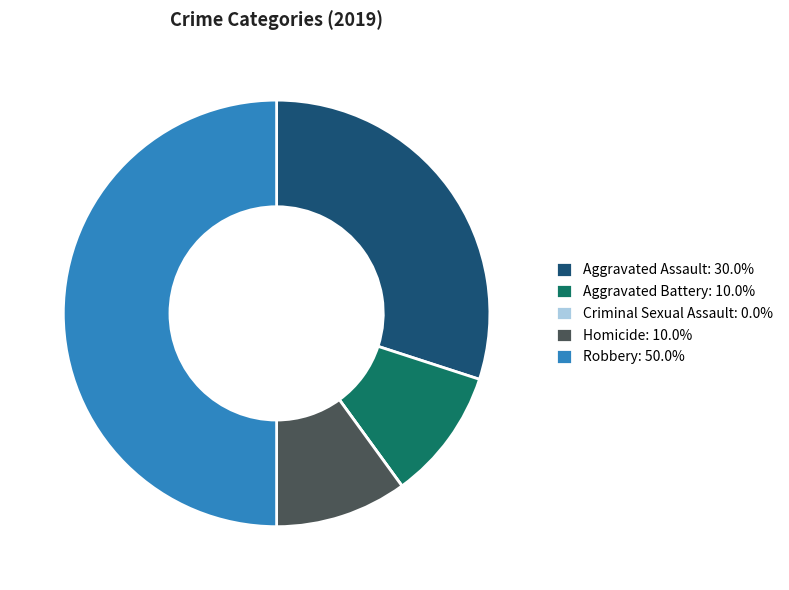

Is Aggravated Battery: 10.0% the majority of the pie?

No